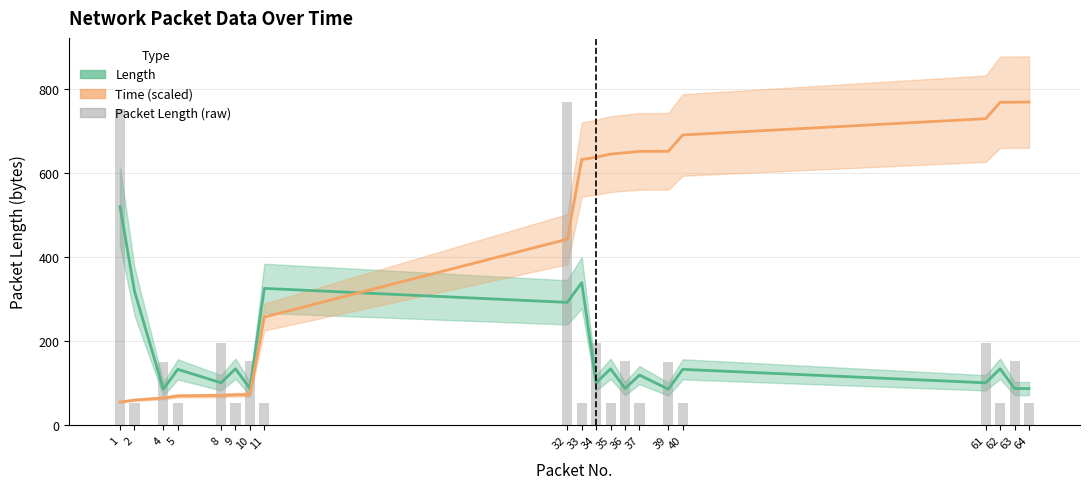

Where does the Packet Length (raw) series first go above 150?

1